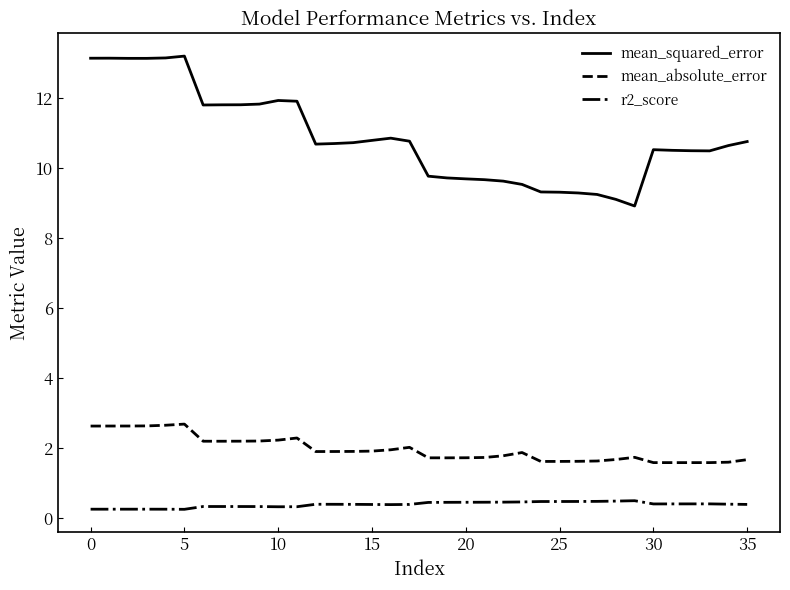

True or false: mean_absolute_error and r2_score intersect in this chart.

False